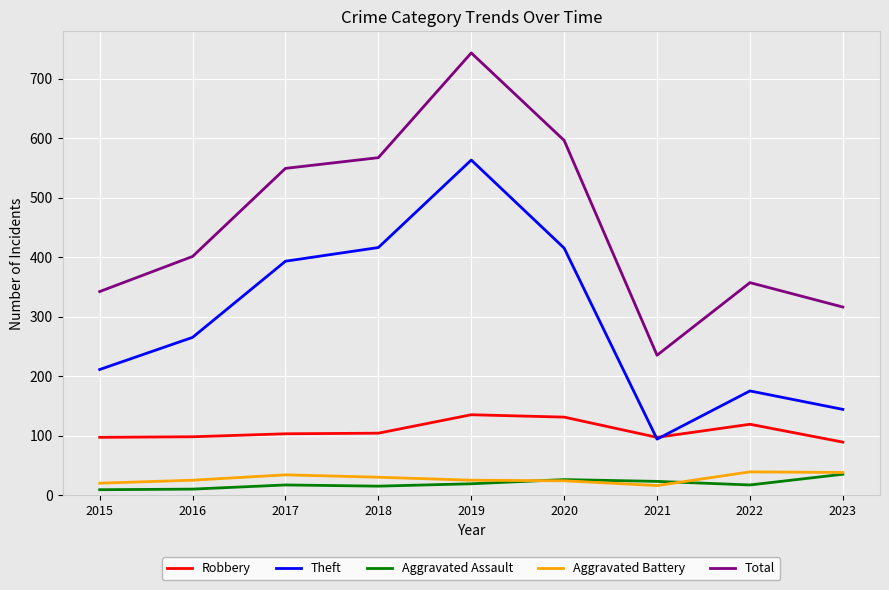

How many lines are shown in the chart?

5